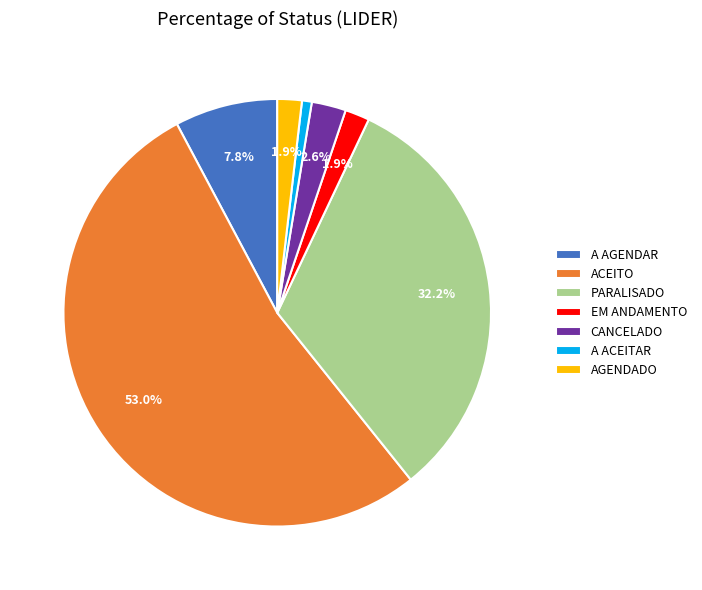

What percentage is the PARALISADO slice, to the nearest percent?

32%